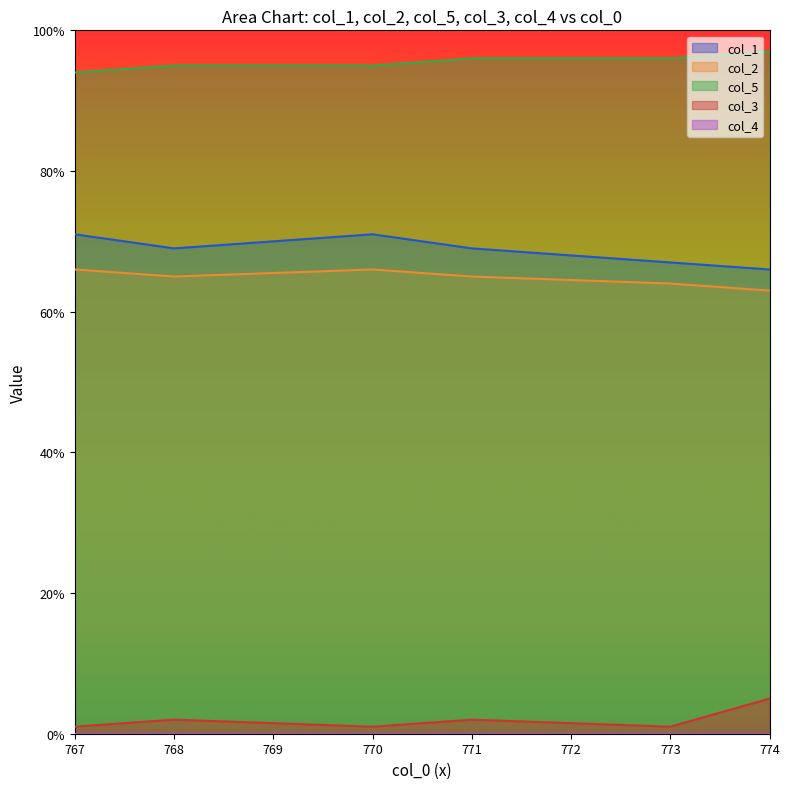

At which category is the sum across all series the highest?

770.0